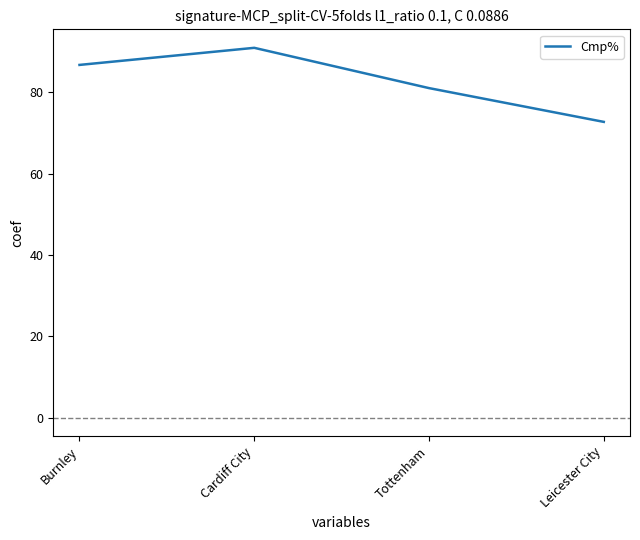

What is the minimum value shown in the chart?

72.7